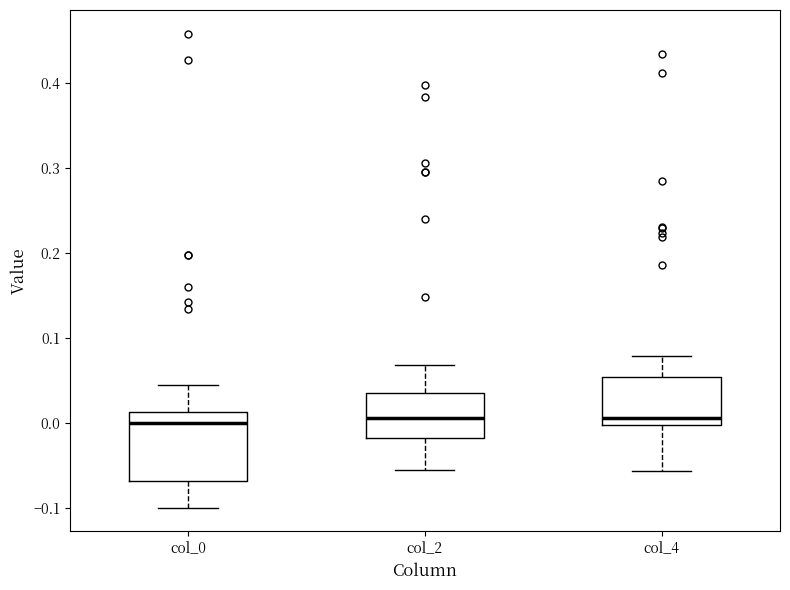

Reading left to right, read every box against the y-axis: the position of its median line, the range the box covers, and the ends of its whiskers. The values are not printed on the chart, so give them approximately, as read against the axis.

col_0: median 0.00, box -0.07 to 0.01, whiskers -0.10 to 0.04
col_2: median 0.01, box -0.02 to 0.03, whiskers -0.06 to 0.07
col_4: median 0.01, box 0.00 to 0.05, whiskers -0.06 to 0.08